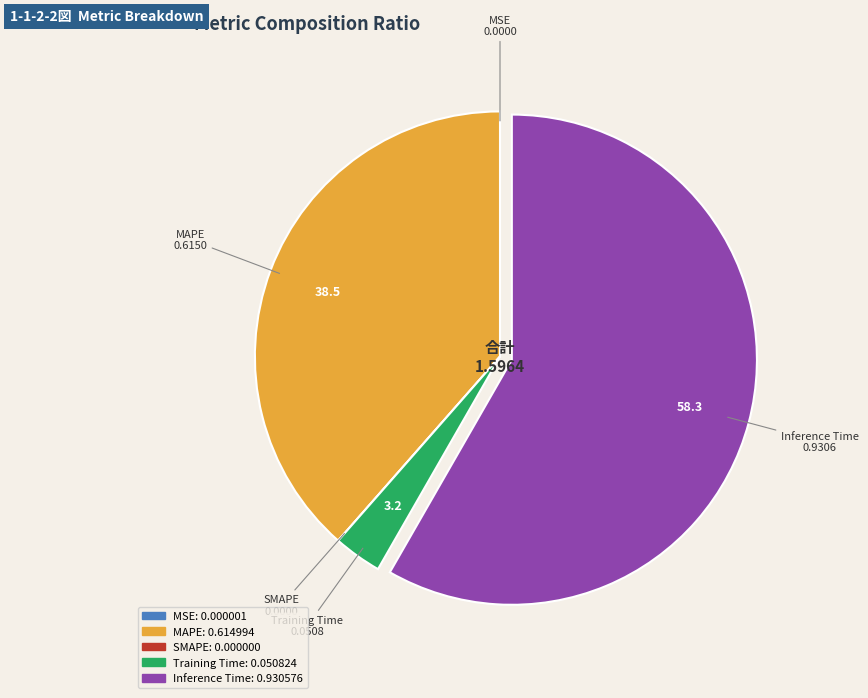

Which category has the biggest portion of the pie?

Inference Time